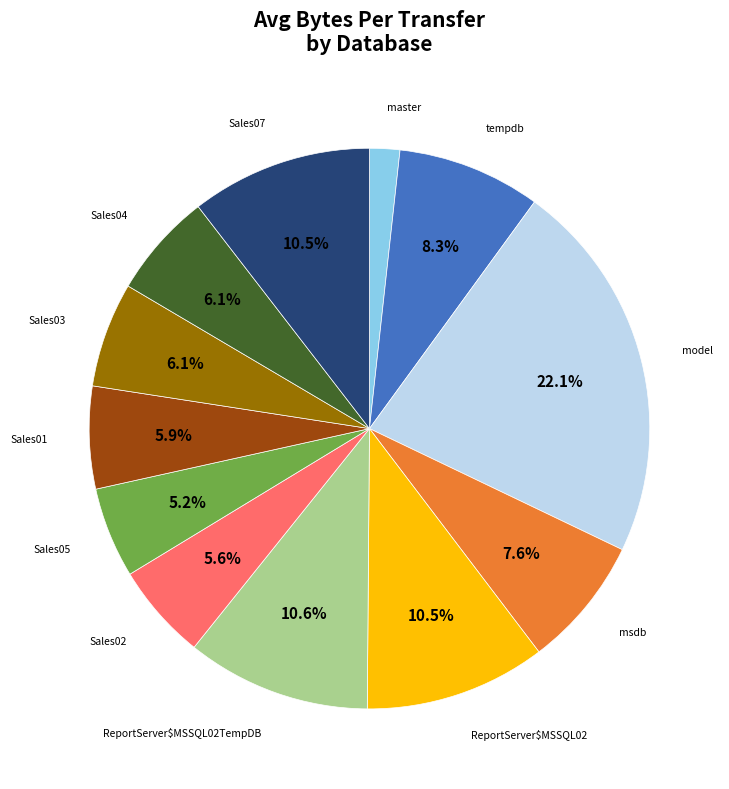

How much of the chart is everything except Sales05?

94.8%